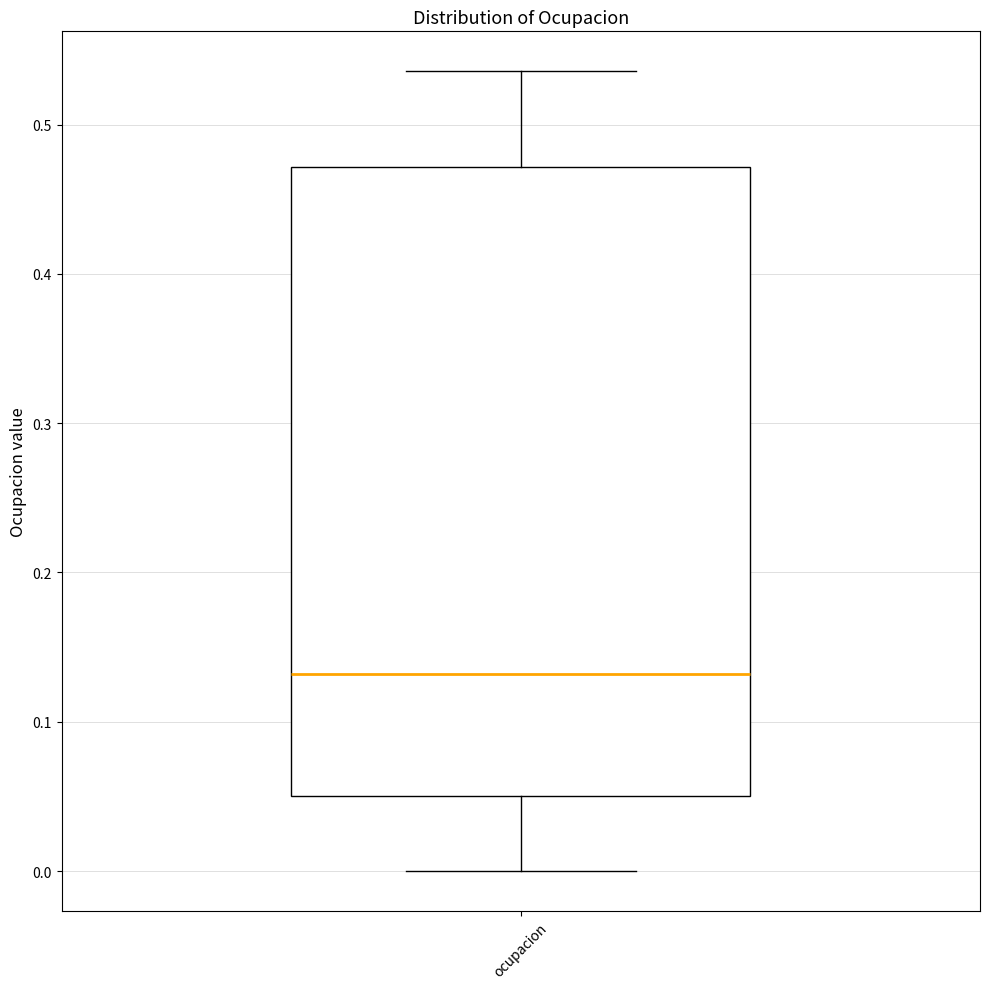

Where is the lower edge of the box for ocupacion on the y-axis? The values are not printed on the chart, so give them approximately, as read against the axis.

0.05